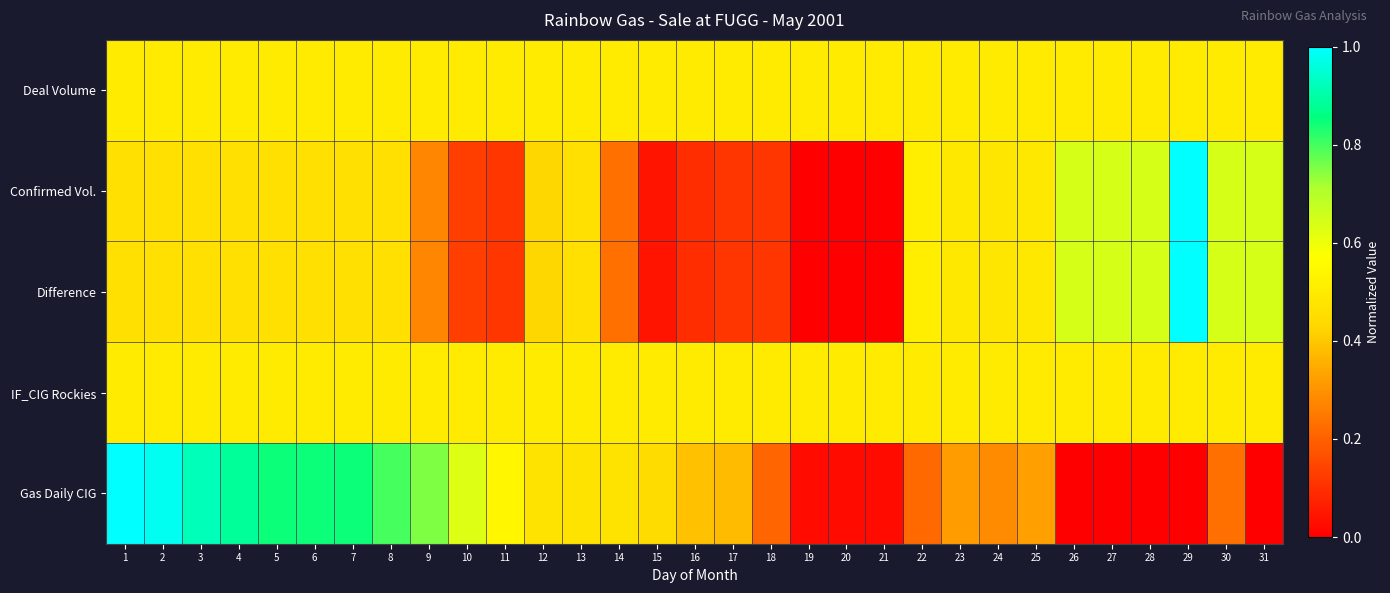

What is the total value across all series at 22?

2.2